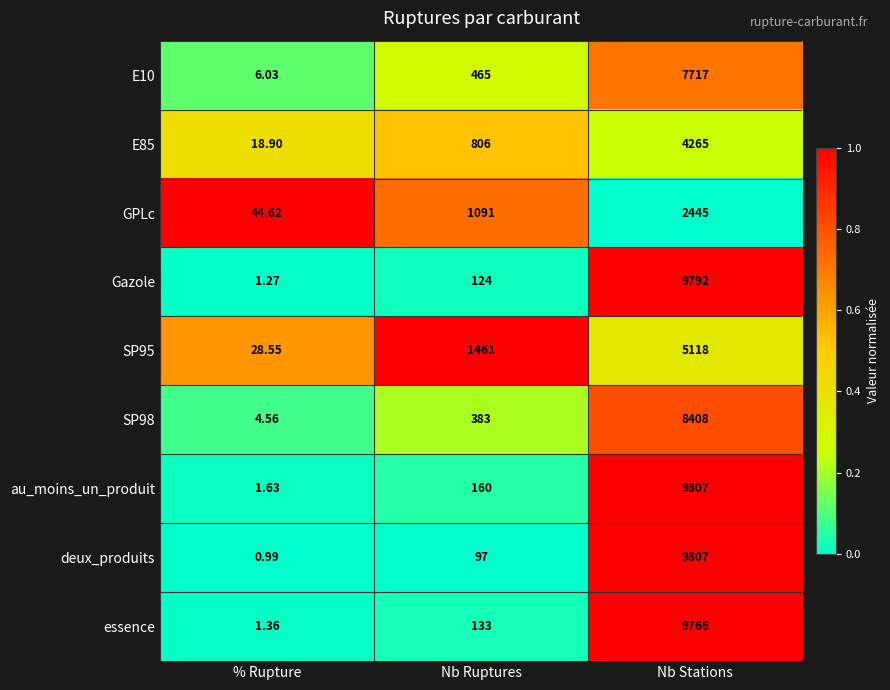

At which category is the sum across all series the highest?

Nb Stations